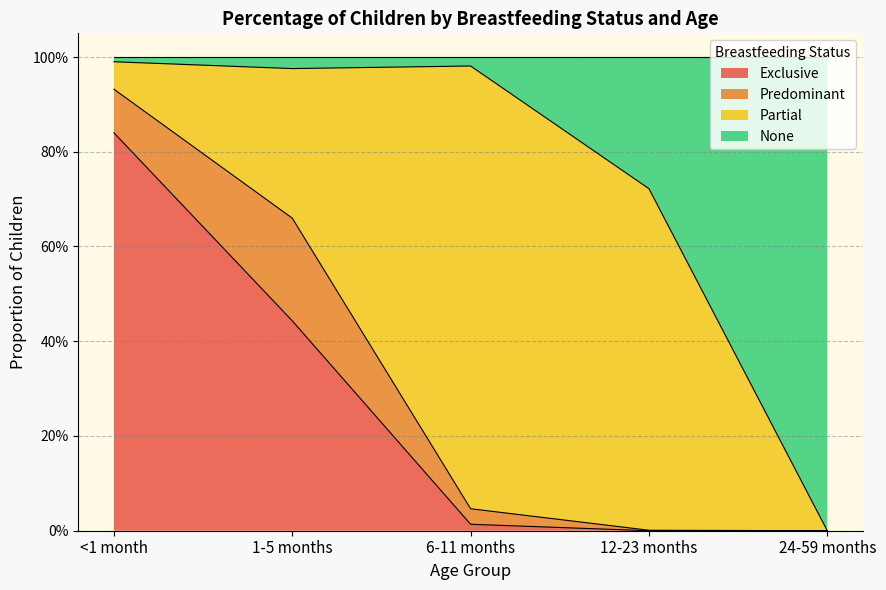

What are all the series names shown in the legend?

Exclusive, Predominant, Partial, None